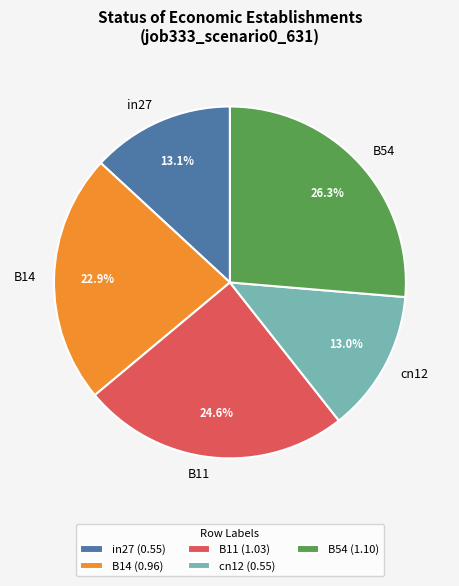

What percentage is the B14 slice, to the nearest percent?

23%